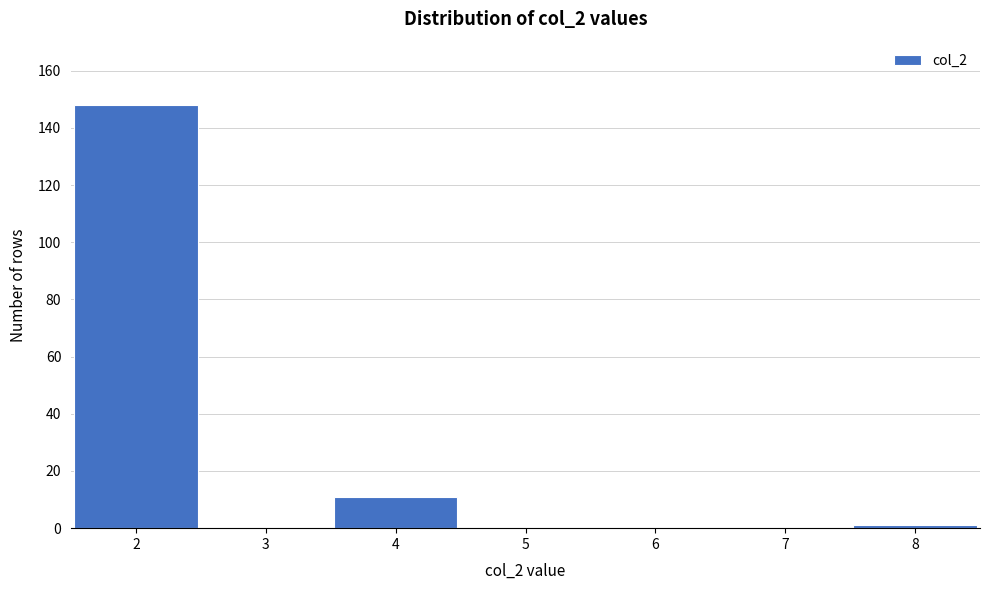

Reading left to right, transcribe this chart: for each bar, give the range it covers on the x-axis and its height. The values are not printed on the chart, so give them approximately, as read against the axis.

1.5 to 2.5: 148
2.5 to 3.5: 0
3.5 to 4.5: 12
4.5 to 5.5: 0
5.5 to 6.5: 0
6.5 to 7.5: 0
7.5 to 8.5: under 2